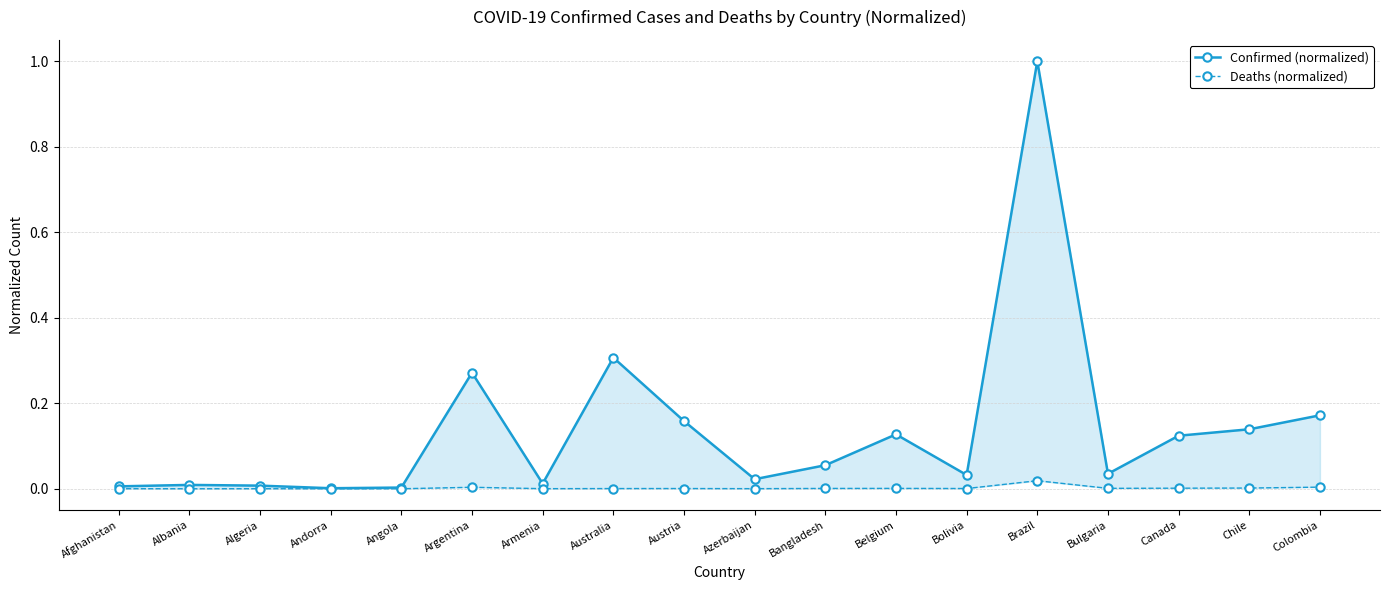

Where is the first local minimum for Deaths (normalized)?

Albania